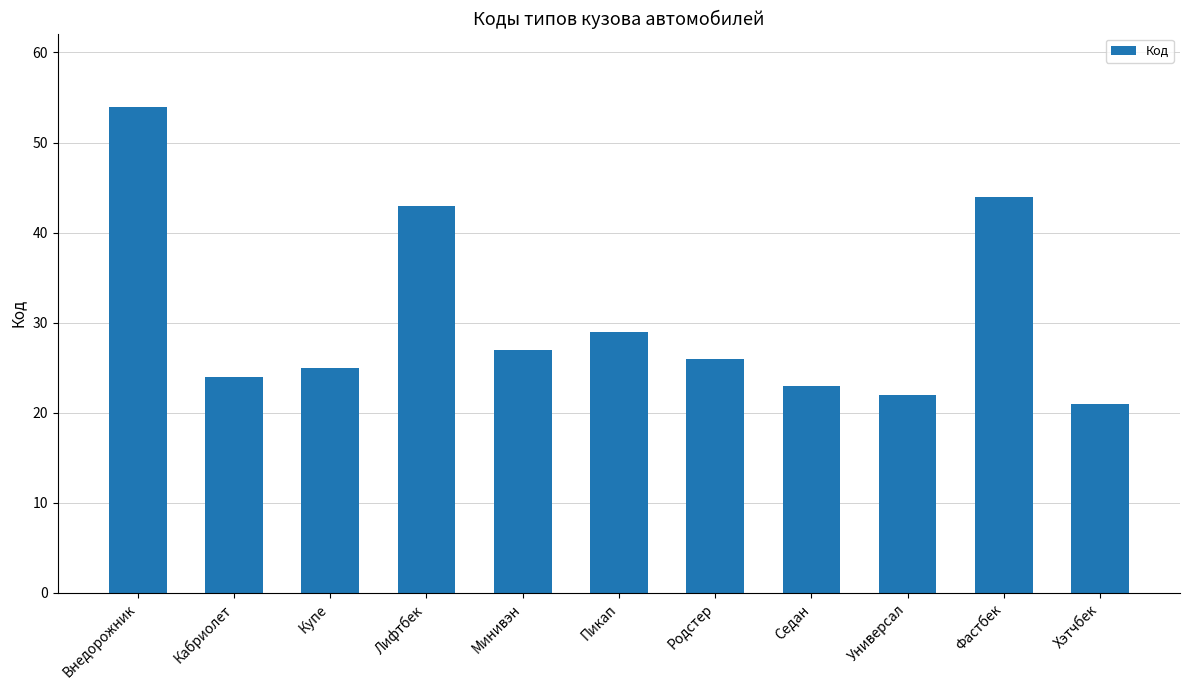

What is the value of the 1st bar from the left?

54